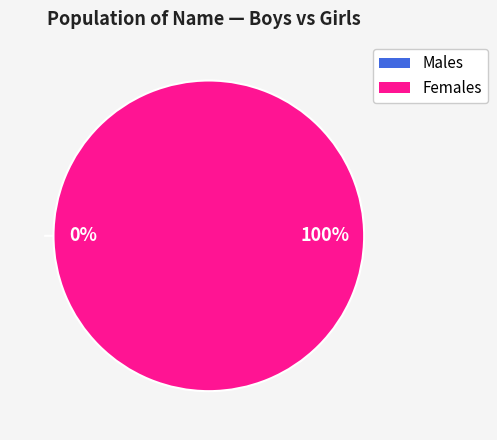

To the nearest percent, what percentage of the pie is Girls?

100%